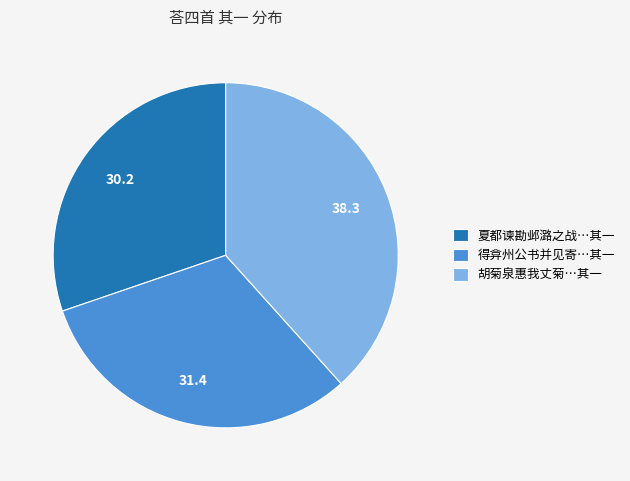

True or false: 胡菊泉惠我丈菊…其一 accounts for 38% of the total.

True